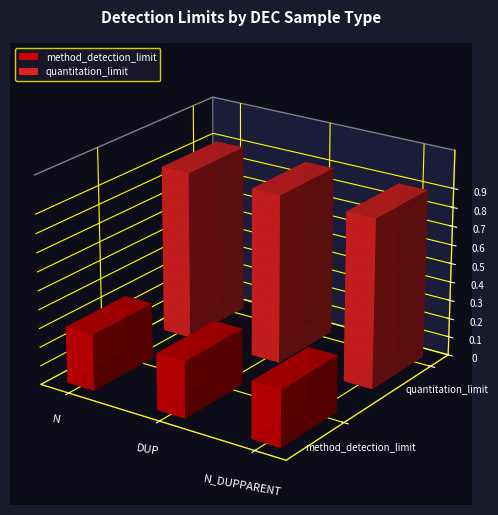

What is the total value across all series at N?

1.2